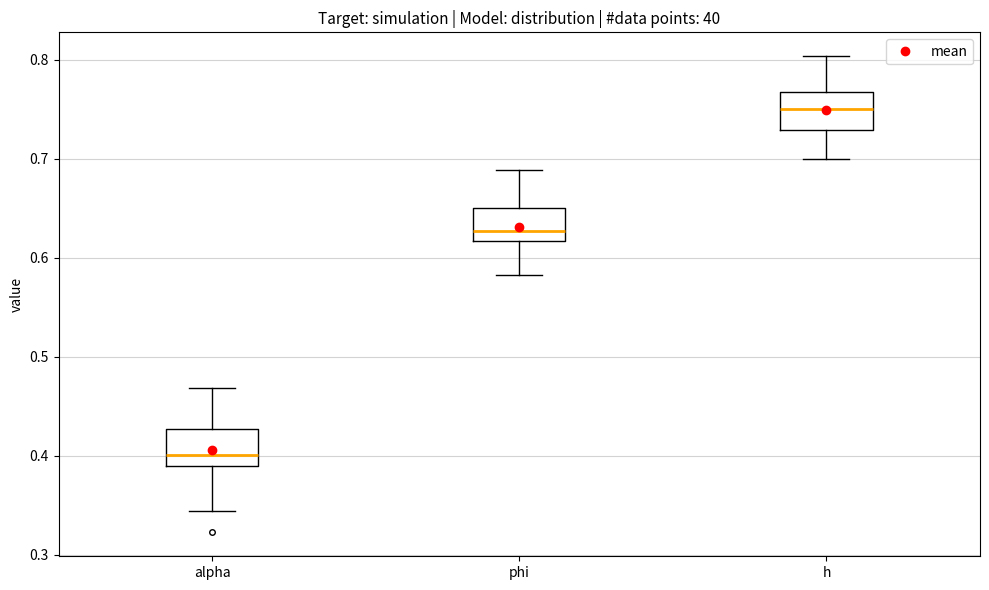

Reading left to right, read every box against the y-axis: the position of its median line, the range the box covers, and the ends of its whiskers. The values are not printed on the chart, so give them approximately, as read against the axis.

alpha: median 0.40, box 0.39 to 0.43, whiskers 0.34 to 0.47
phi: median 0.63, box 0.62 to 0.65, whiskers 0.58 to 0.69
h: median 0.75, box 0.73 to 0.77, whiskers 0.70 to 0.80